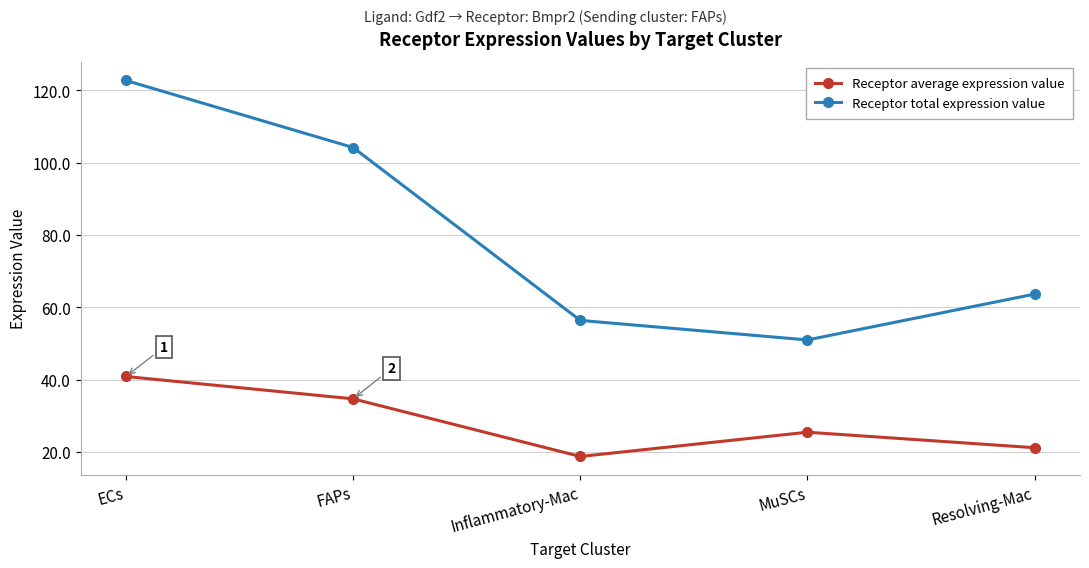

What is the difference between the second highest and second lowest values in the Receptor average expression value series?

13.5